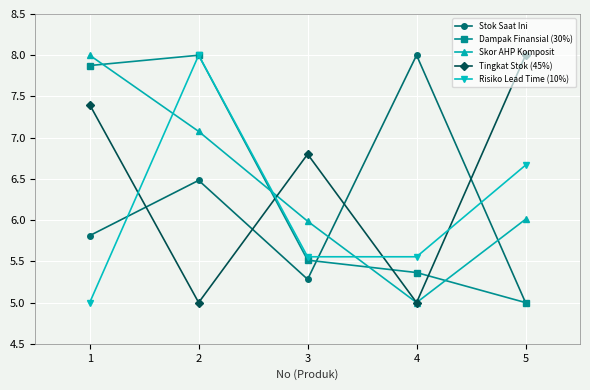

What is the difference between the Tingkat Stok (45%) values at 3 and 4?

1.8